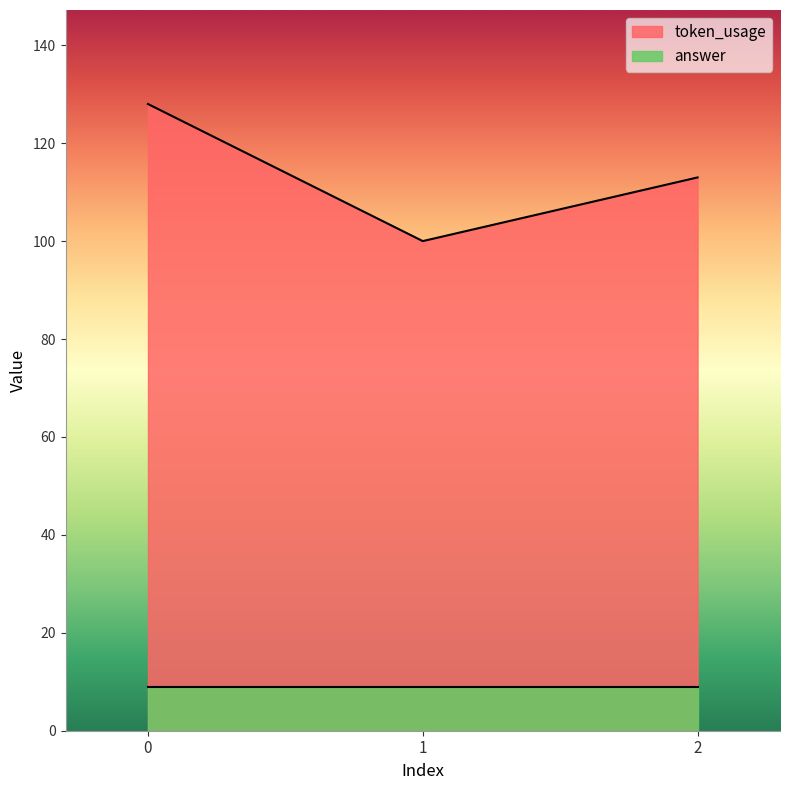

Reading left to right, what are all the values shown in this chart?

0=128	1=100	2=113